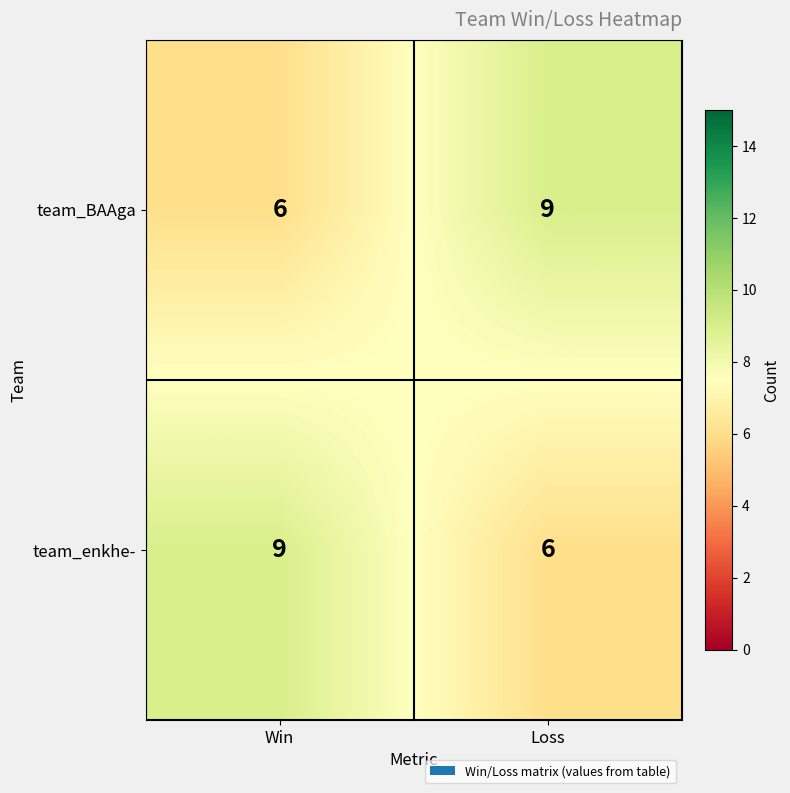

What is the maximum value for team_BAAga?

9